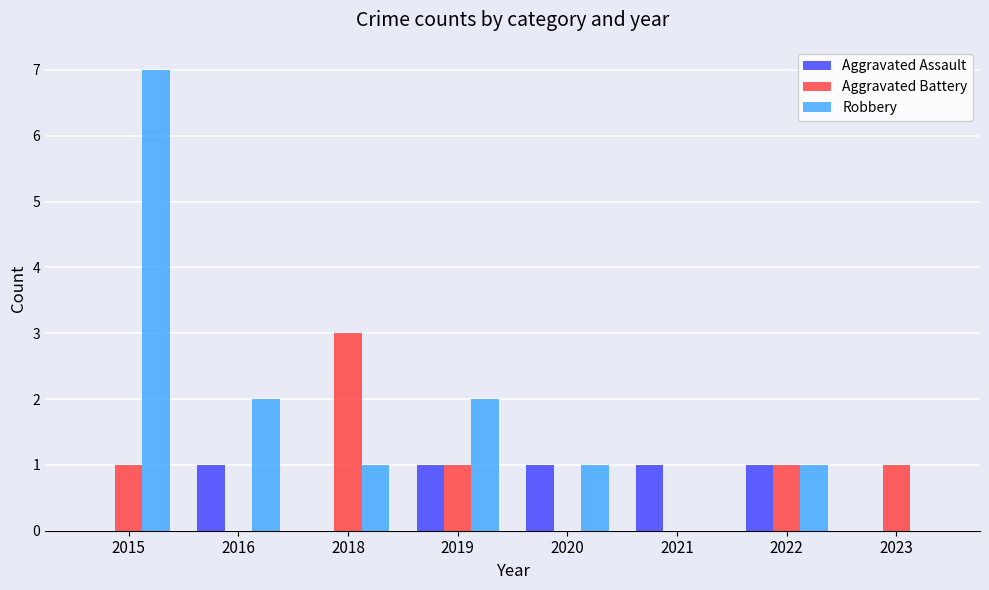

Reading left to right, what are all the values shown in this chart?

Aggravated Assault: 0	1	0	1	1	1	1	0
Aggravated Battery: 1	0	3	1	0	0	1	1
Robbery: 7	2	1	2	1	0	1	0